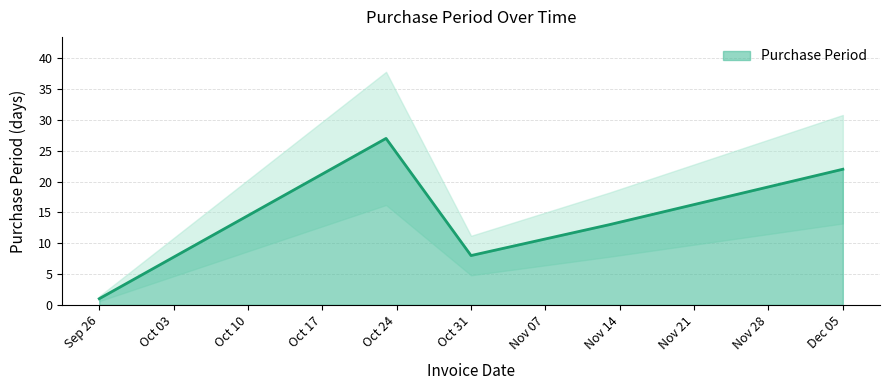

The chart shows a value of 8 at Oct 31. True or false?

True